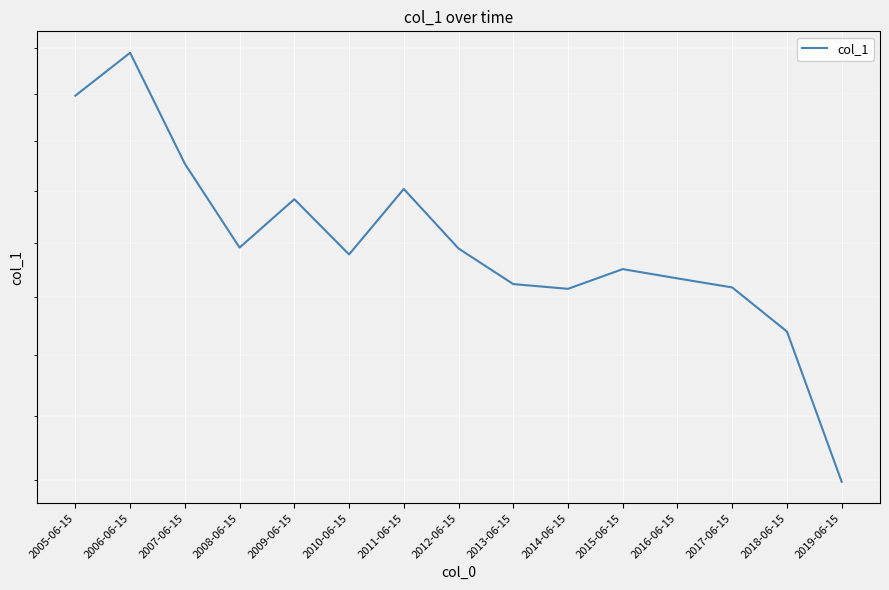

Where is the data nearest to the value 1?

2019-06-15